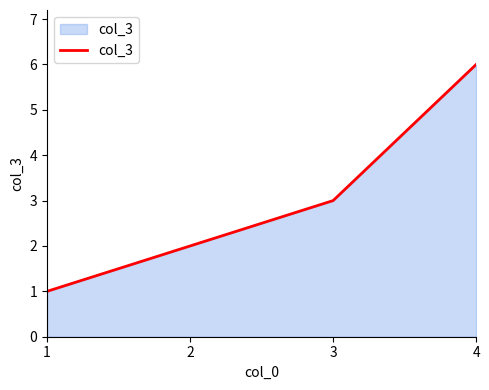

List the labels in order of value, smallest first.

1, 2, 3, 4